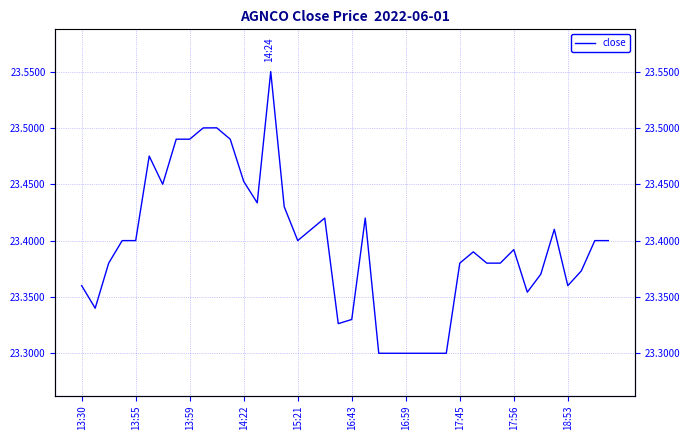

Is it true that the value at 15 is 7.5?

False